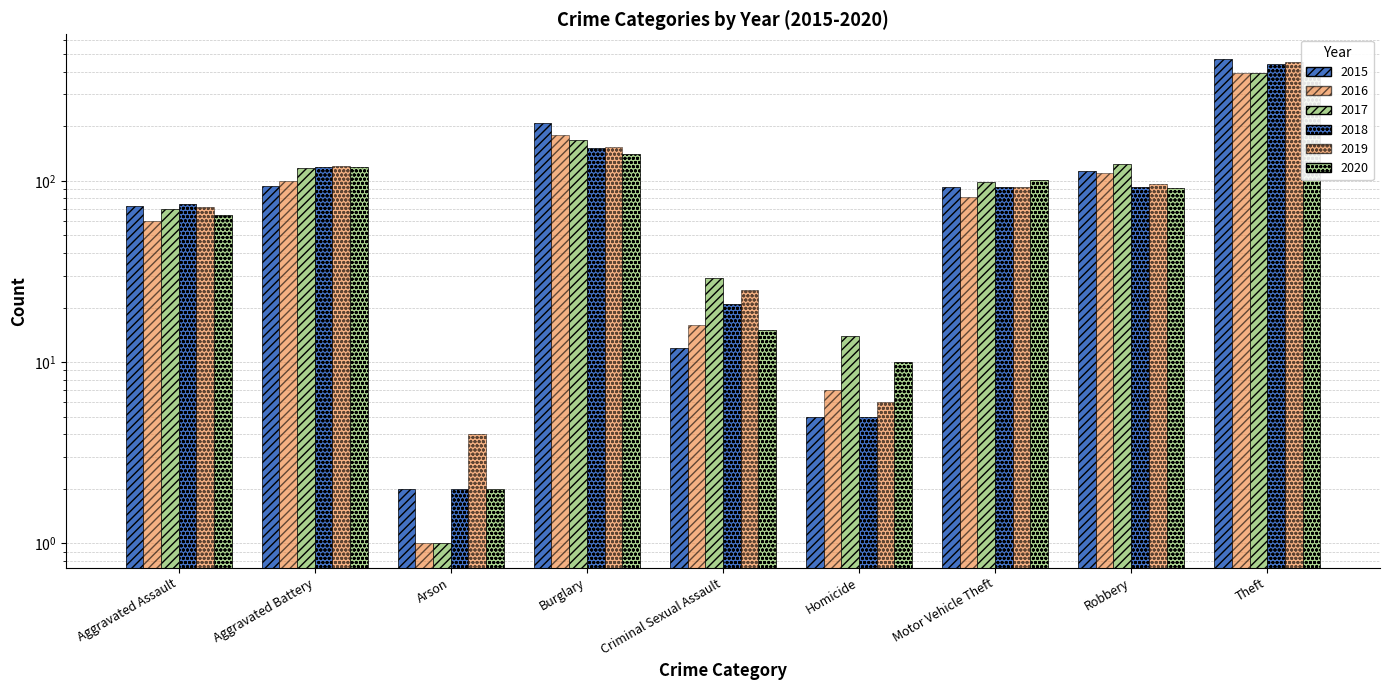

Is the value of 2020 at Aggravated Battery greater than the value of 2016 at Burglary?

No